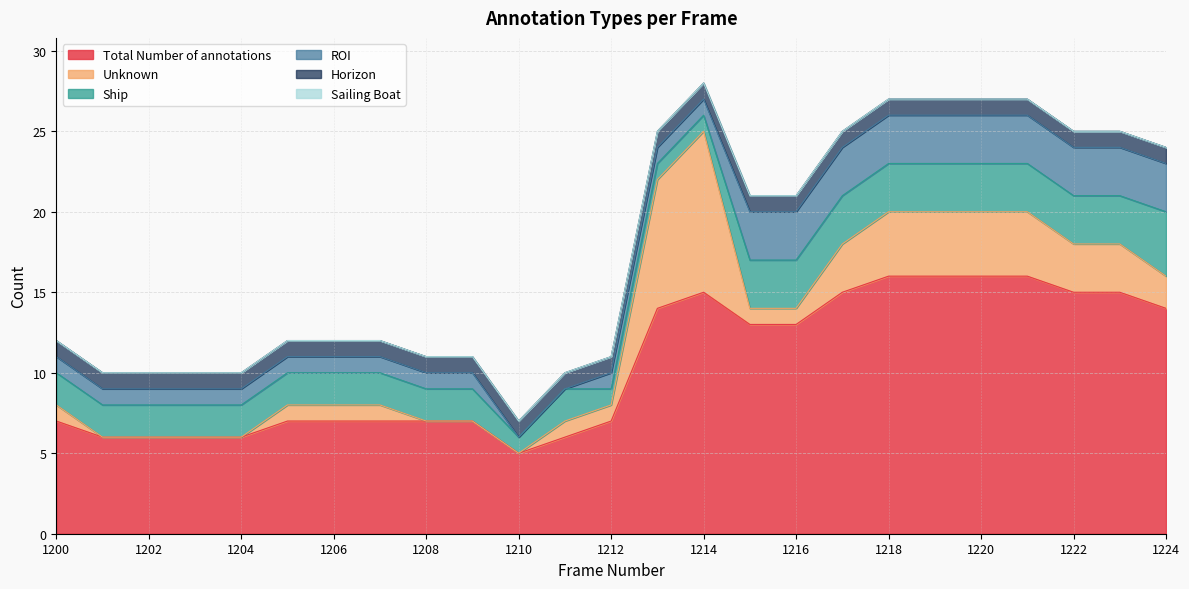

At how many categories does at least one series exceed 2?

25